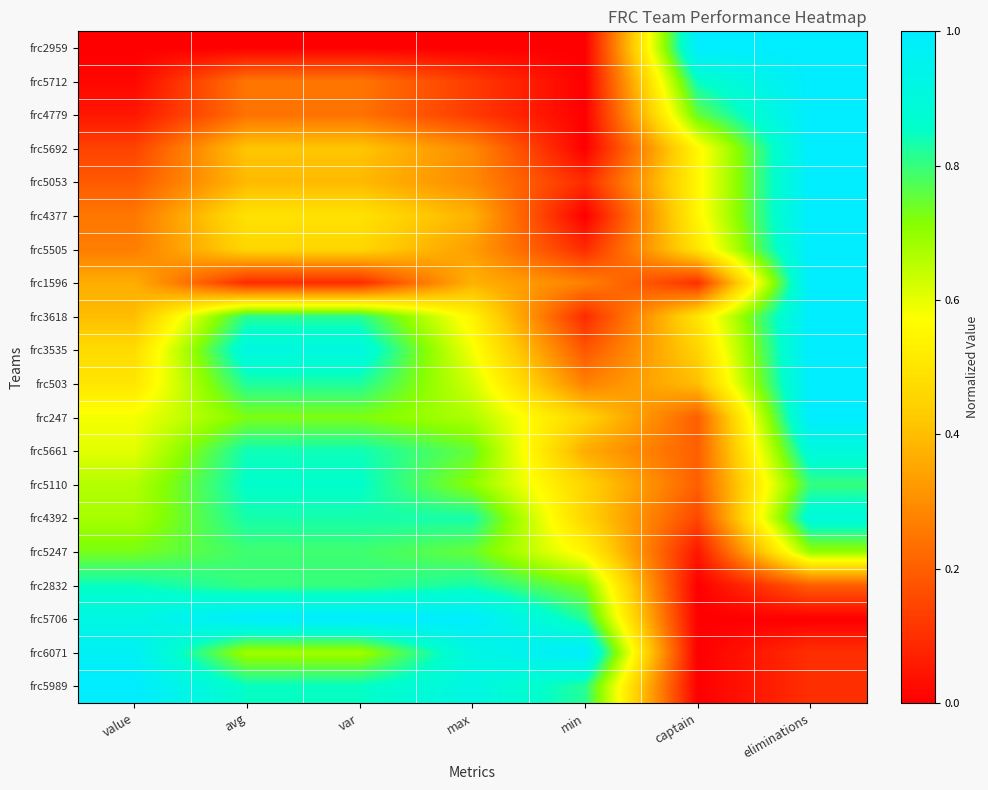

Which series has the widest spread of values?

frc5706